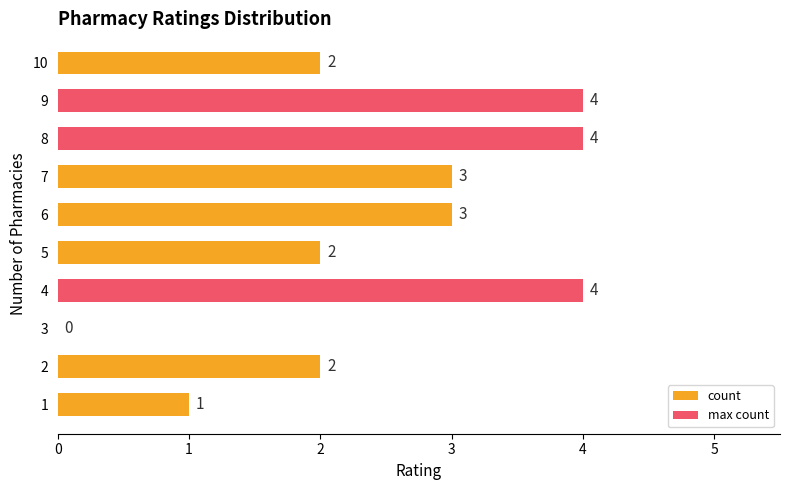

Approximately how many times larger is the value at 1 compared to 5?

0.5